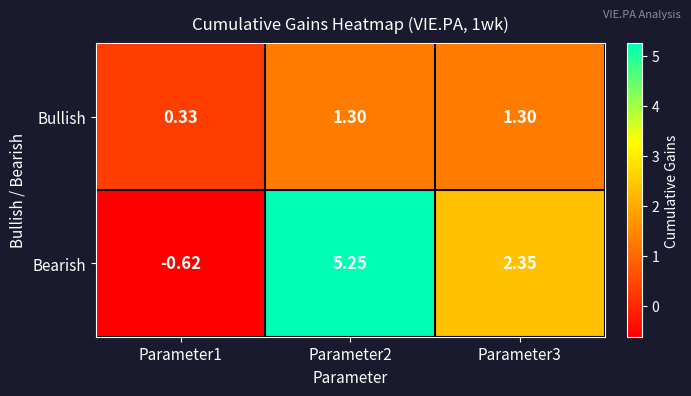

Rank the series by their maximum value, from lowest to highest.

Bullish, Bearish